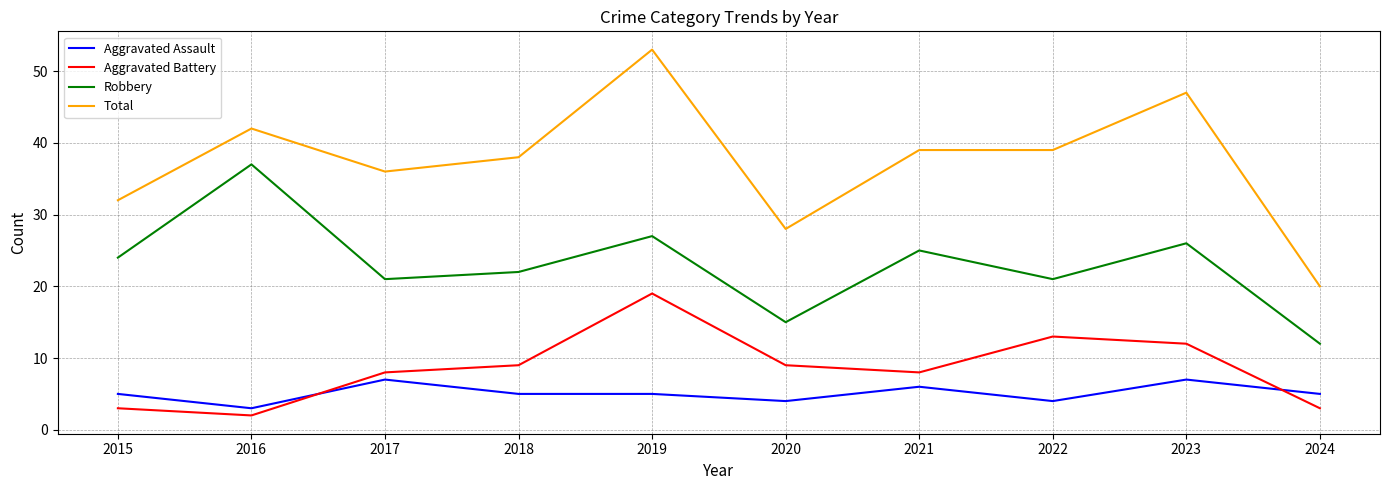

What is the difference between the maximum and minimum values in the Aggravated Battery series?

17